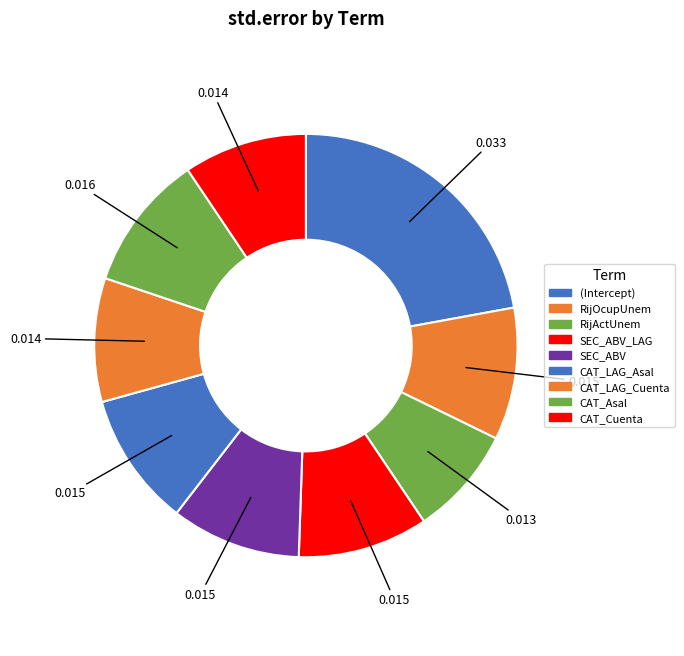

Count the number of slices in the pie.

9